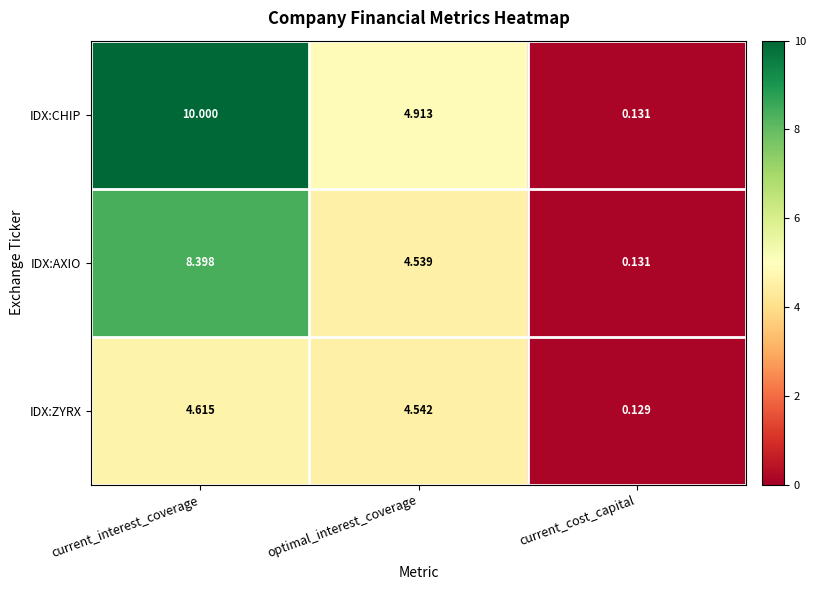

Which category has the lowest value across all series?

current_cost_capital